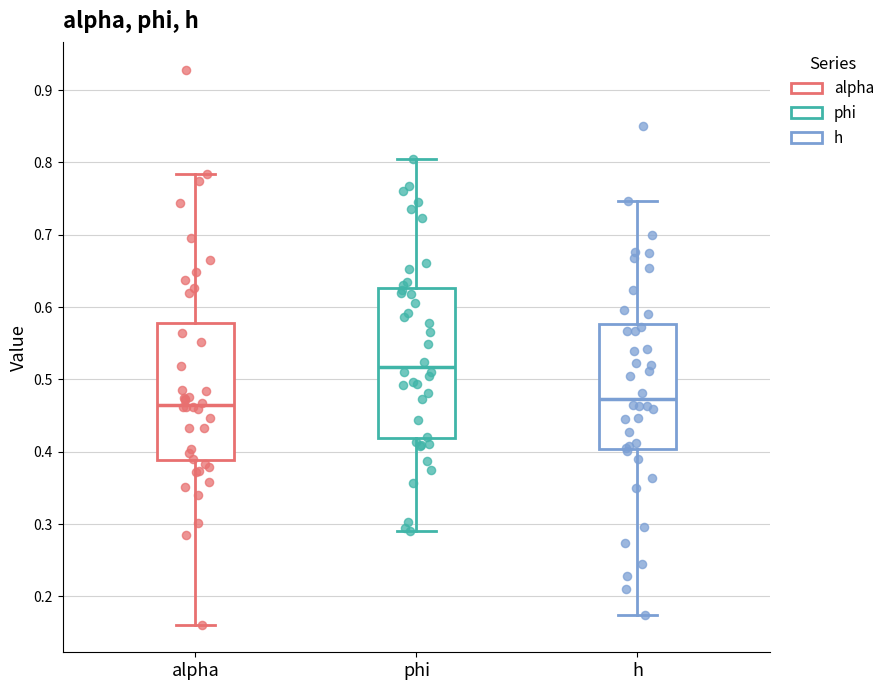

Reading left to right, read every box against the y-axis: the position of its median line, the range the box covers, and the ends of its whiskers. The values are not printed on the chart, so give them approximately, as read against the axis.

alpha: median 0.47, box 0.39 to 0.58, whiskers 0.16 to 0.78
phi: median 0.52, box 0.42 to 0.63, whiskers 0.29 to 0.80
h: median 0.47, box 0.40 to 0.58, whiskers 0.17 to 0.75